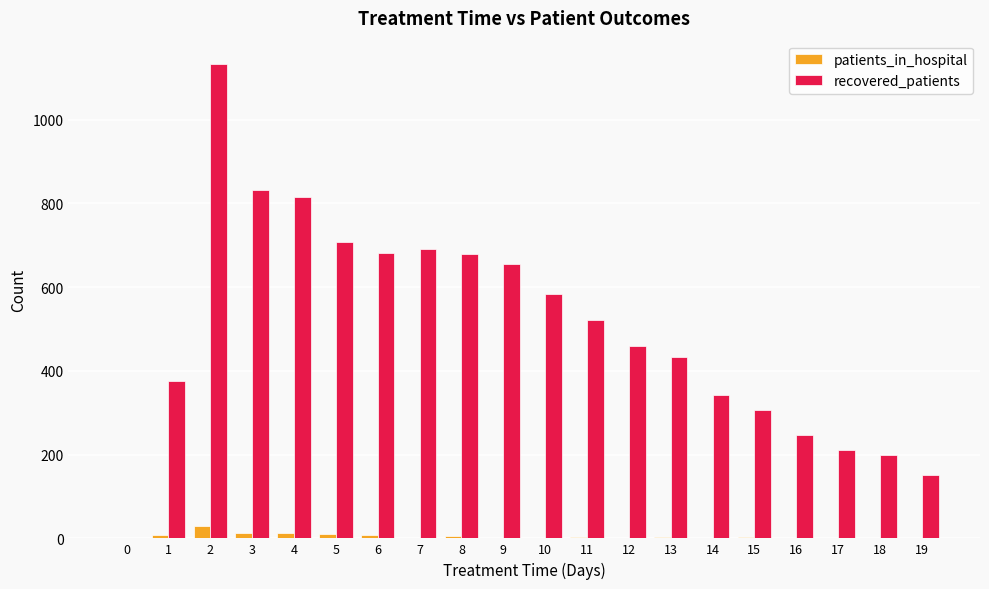

Which series has the widest spread of values?

recovered_patients